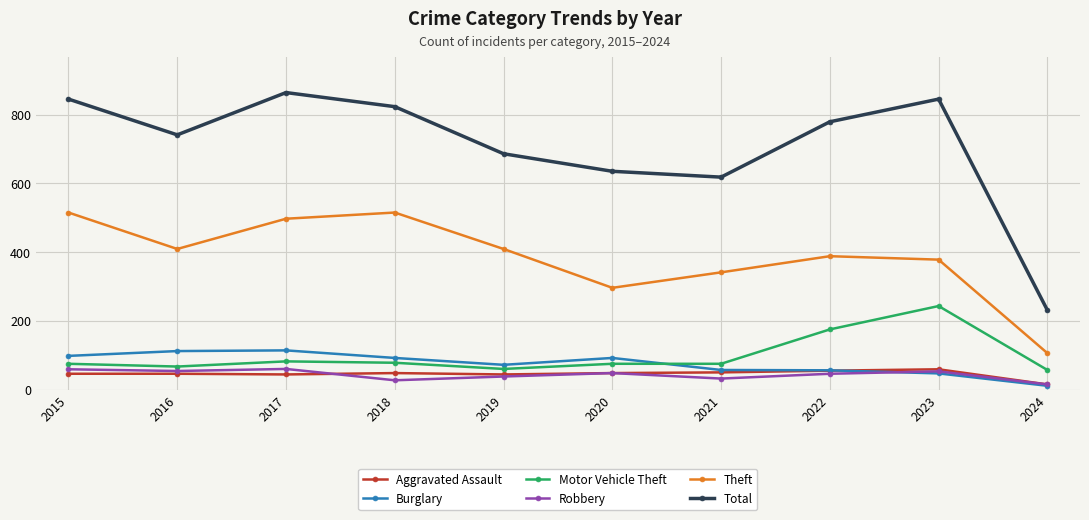

The Total series shows 236 at 2023. True or false?

False